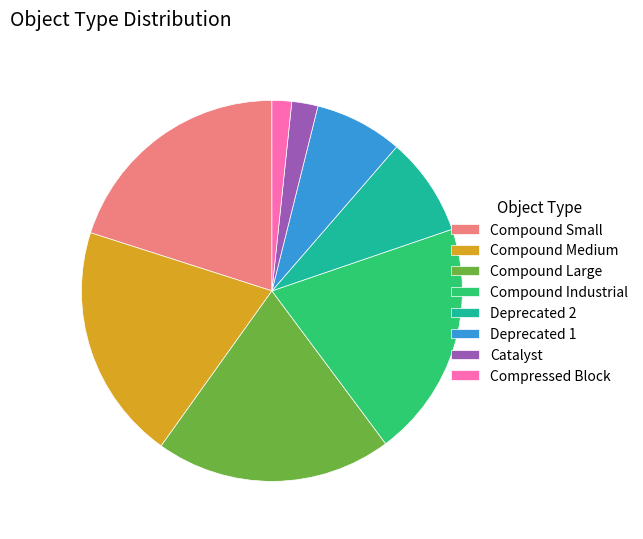

How many slices are in this pie chart?

8